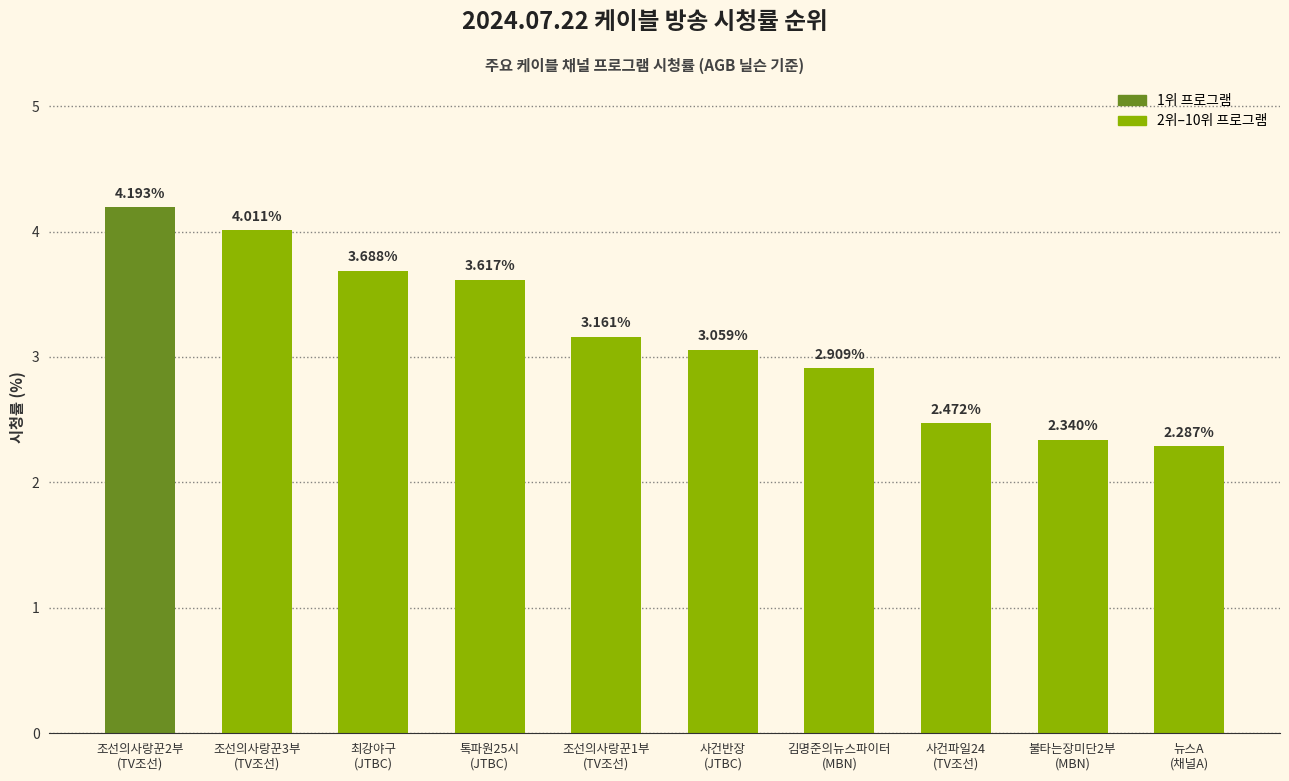

Rank the categories by value from highest to lowest.

조선의사랑꾼2부
(TV조선), 조선의사랑꾼3부
(TV조선), 최강야구
(JTBC), 톡파원25시
(JTBC), 조선의사랑꾼1부
(TV조선), 사건반장
(JTBC), 김명준의뉴스파이터
(MBN), 사건파일24
(TV조선), 불타는장미단2부
(MBN), 뉴스A
(채널A)